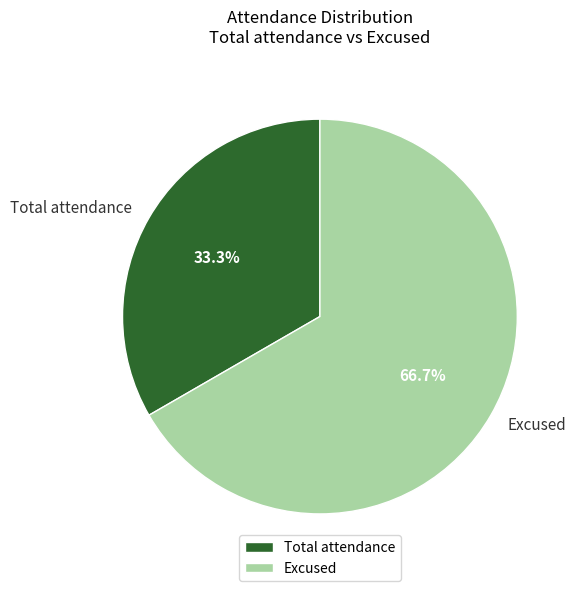

Which slice is the largest?

Excused